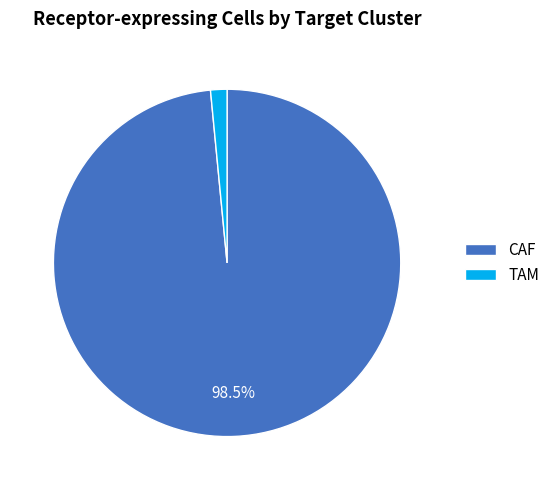

How much of the chart is everything except CAF?

1.5%